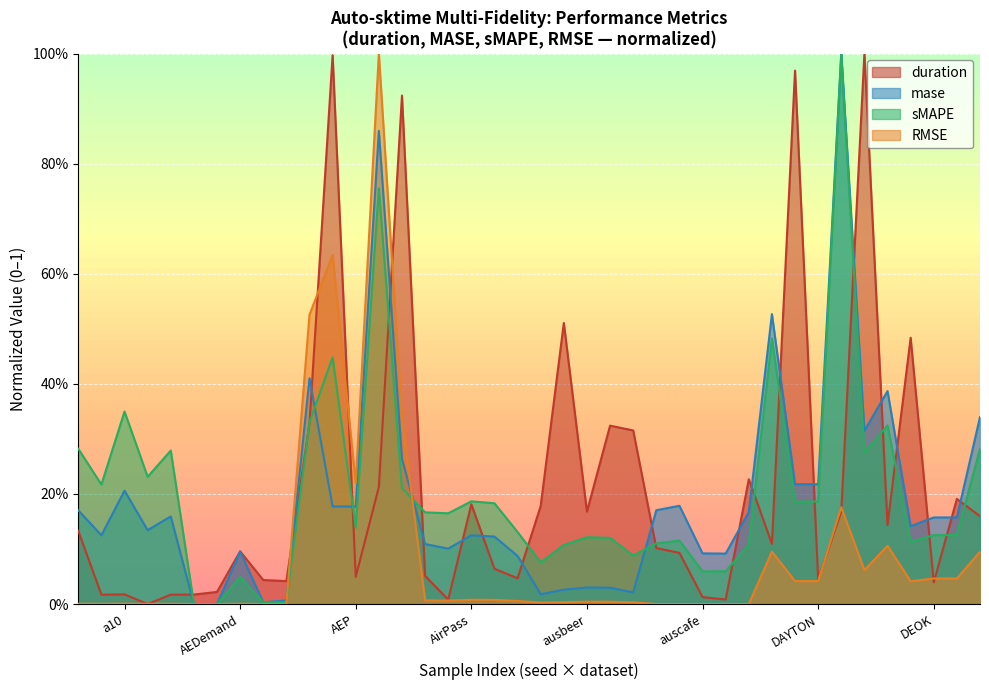

After their last crossing, which series has the higher values: sMAPE or mase?

mase